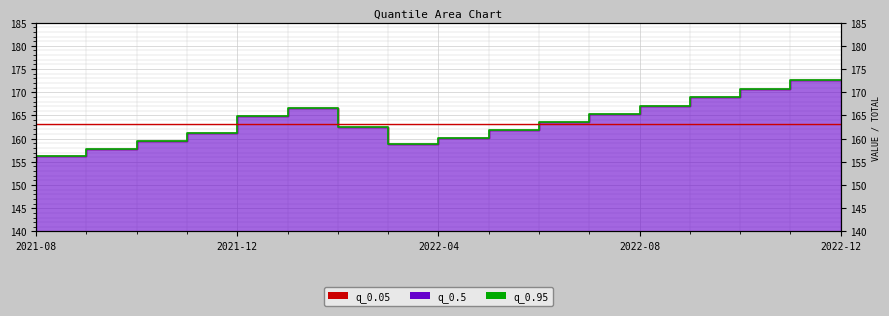

How many data points does each series have?

17